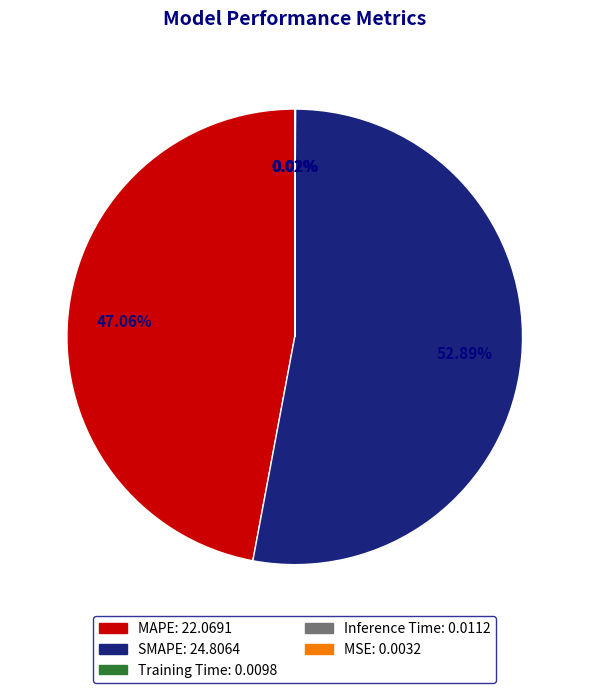

Between MAPE and SMAPE, which is larger?

SMAPE